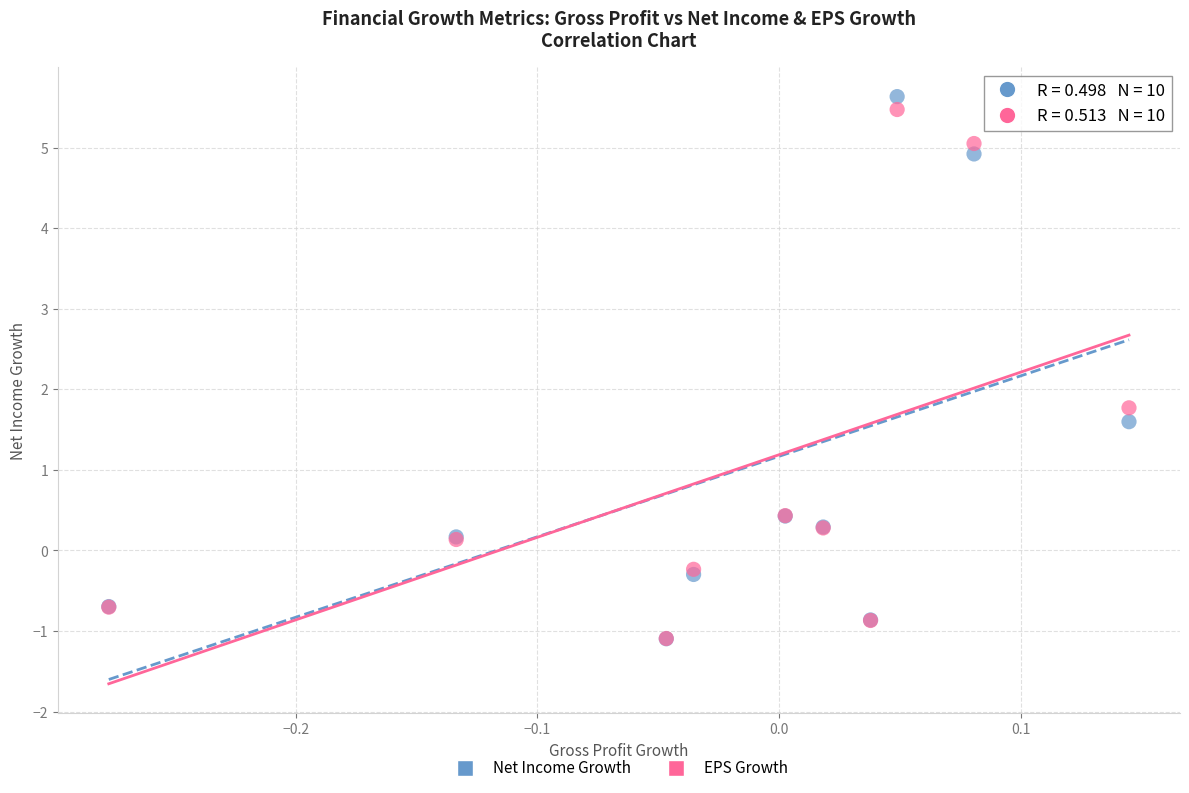

What are all the series names shown in the legend?

Net Income Growth, EPS Growth